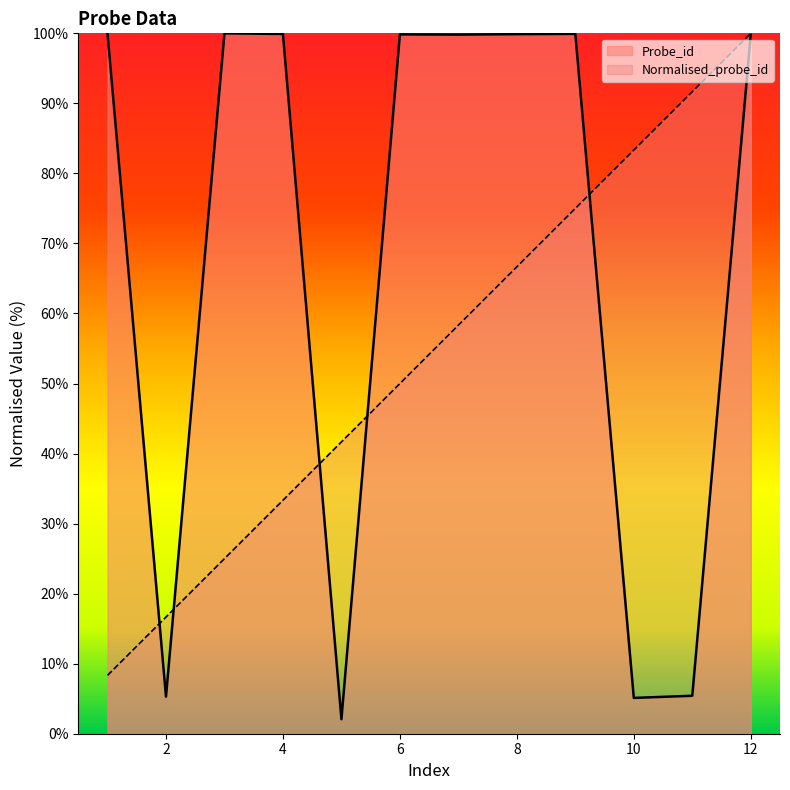

Which series has the largest total across all categories?

Probe_id